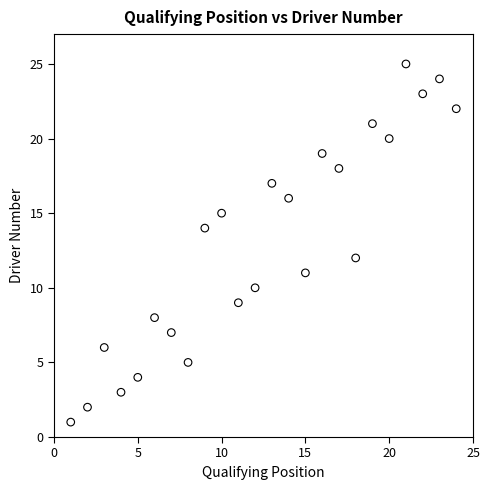

What is the range of Y values (max minus min)?

24